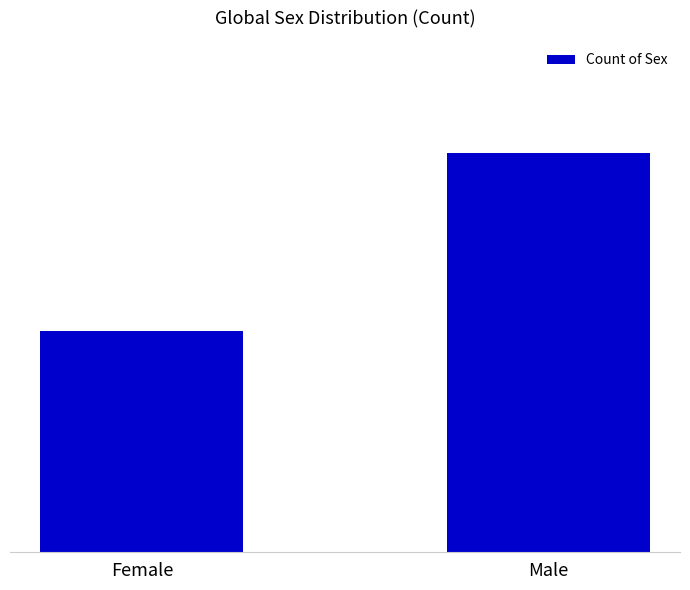

What is the value of the 2nd bar from the left?

195